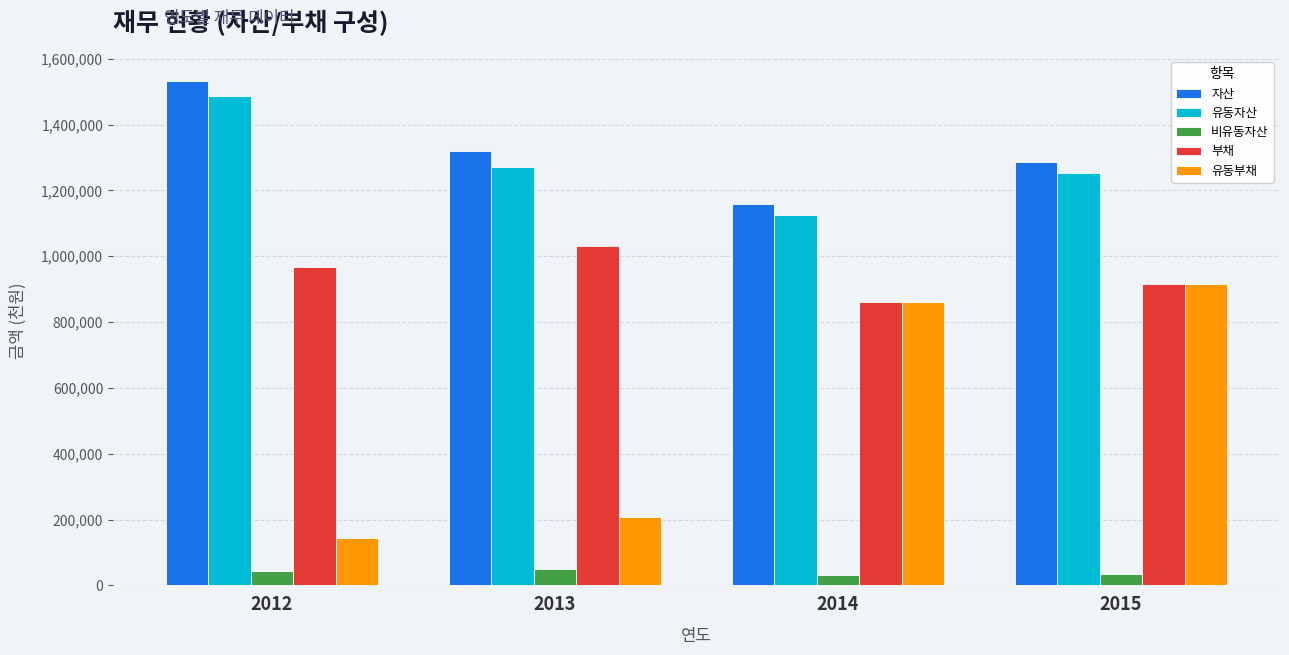

How many bars are there in total?

20